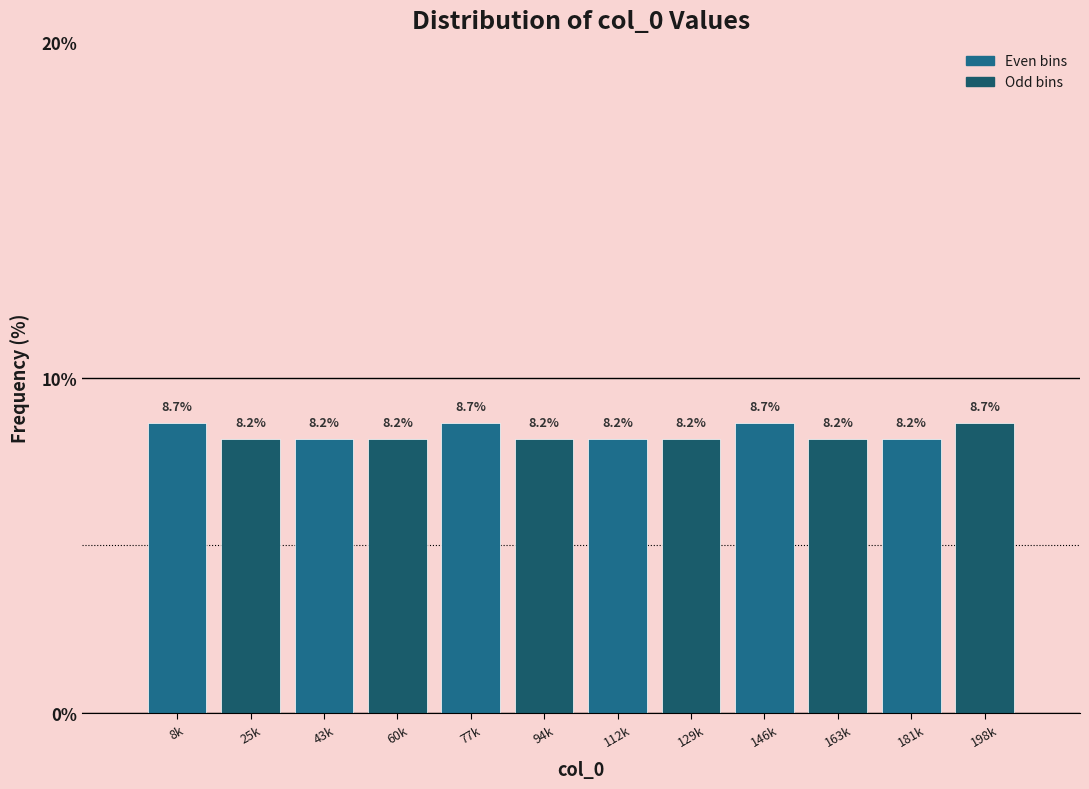

Reading left to right, what are all the values shown in this chart?

8k=8.7	25k=8.2	43k=8.2	60k=8.2	77k=8.7	94k=8.2	112k=8.2	129k=8.2	146k=8.7	163k=8.2	181k=8.2	198k=8.7